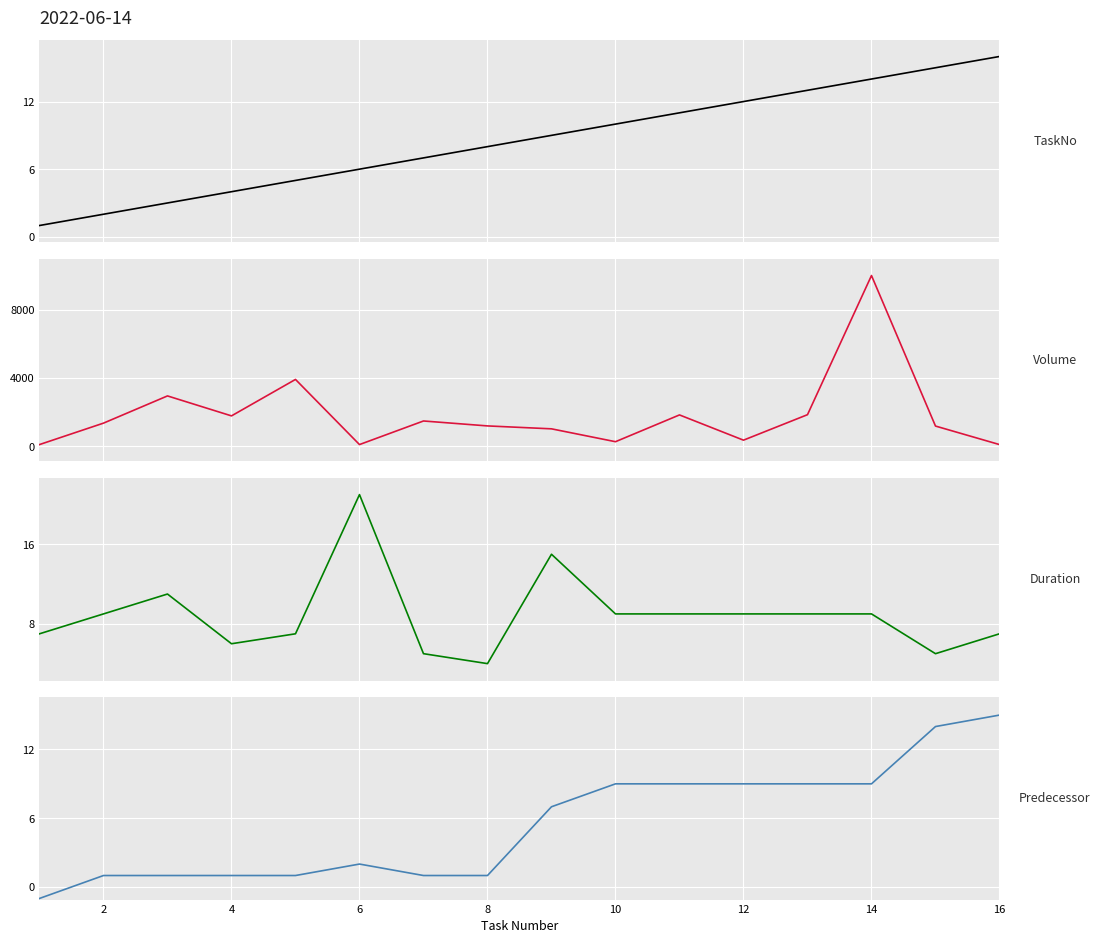

What is the difference between the maximum and minimum values in the Volume series?

9905